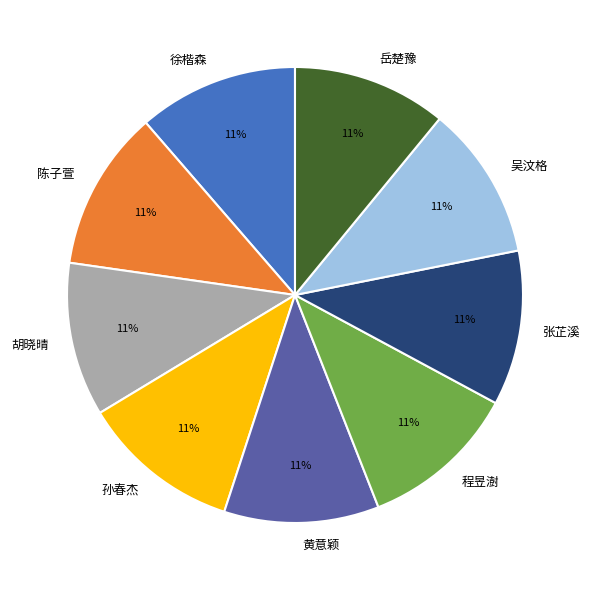

True or false: 吴汶格 accounts for 11% of the total.

True